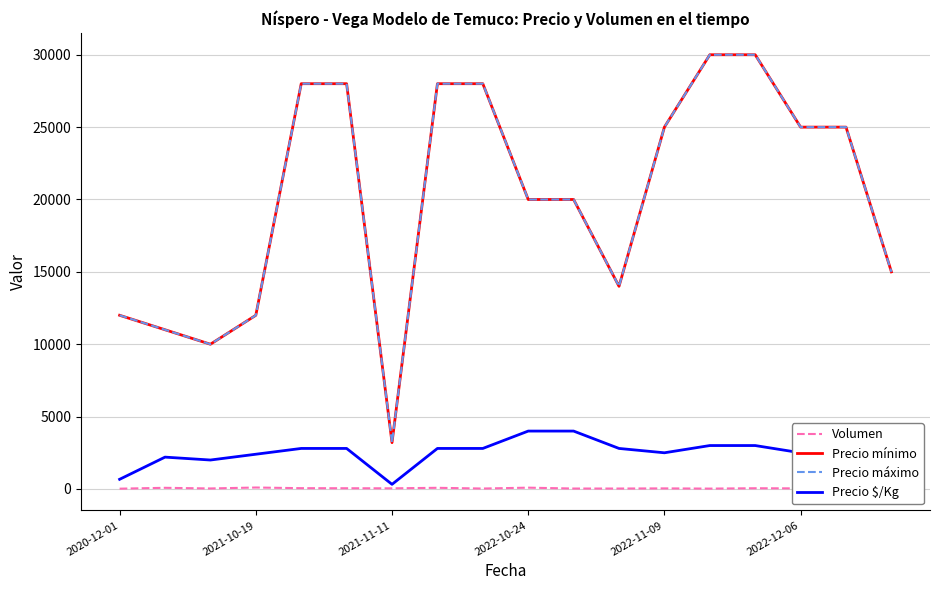

At which category is the sum across all series the highest?

14